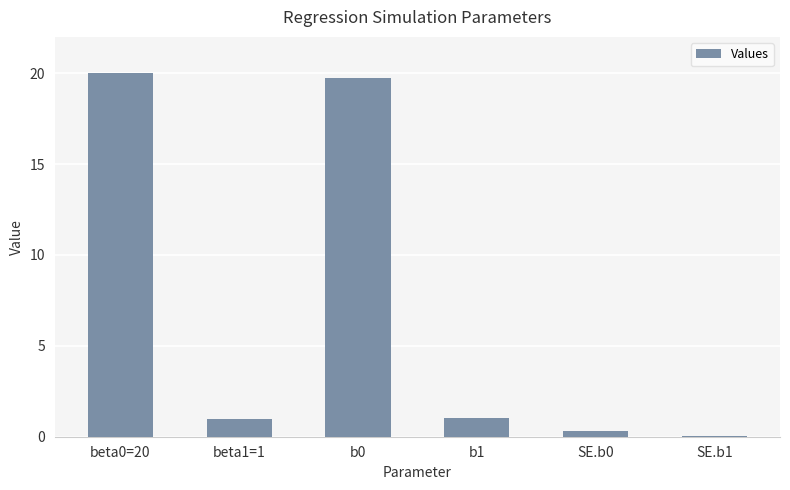

The chart shows a value of 19.8 at b0. True or false?

True